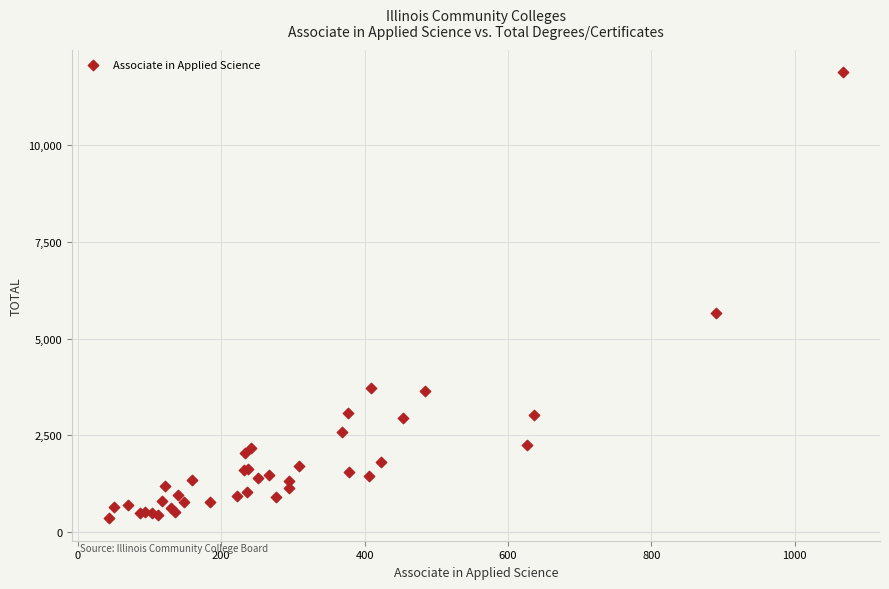

What Y value in the scatter plot is closest to 6114?

5670